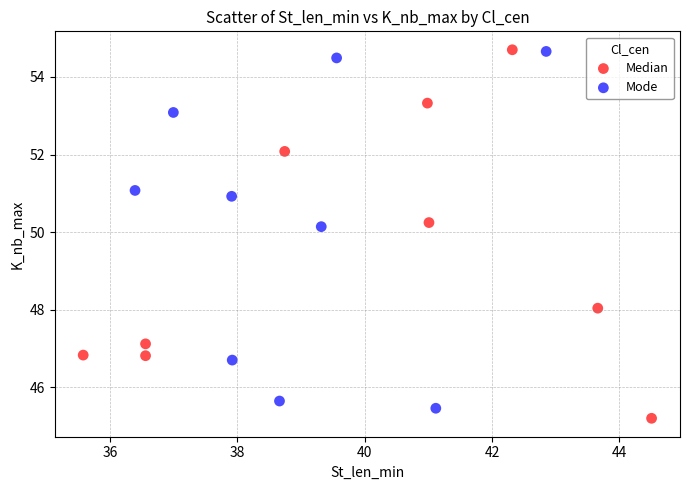

Which series has the largest Y range (max minus min)?

Median